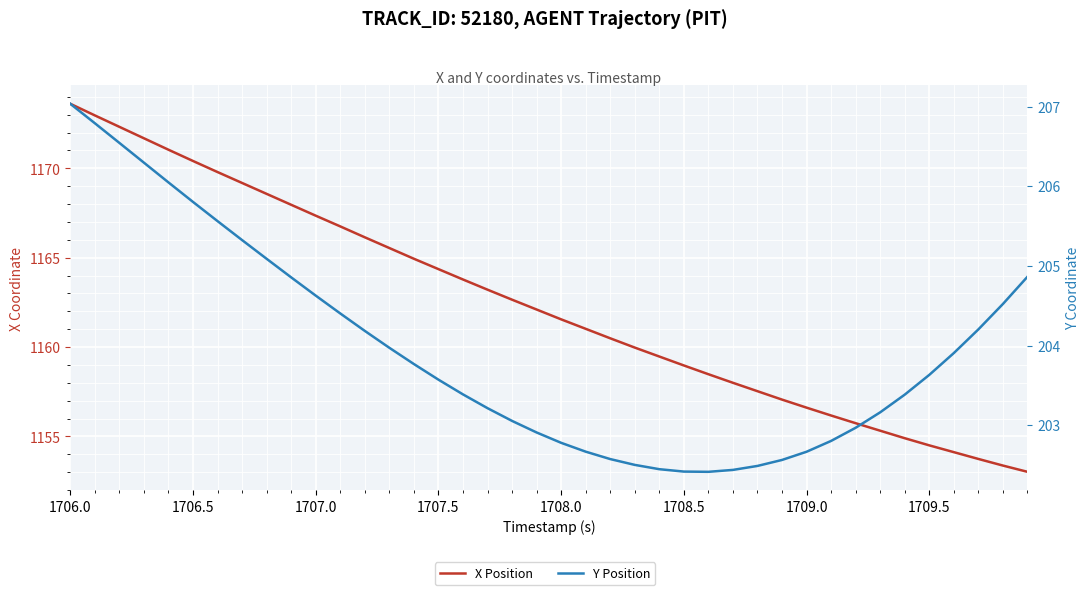

The value of Y Position at 13 is 97.3. True or false?

False